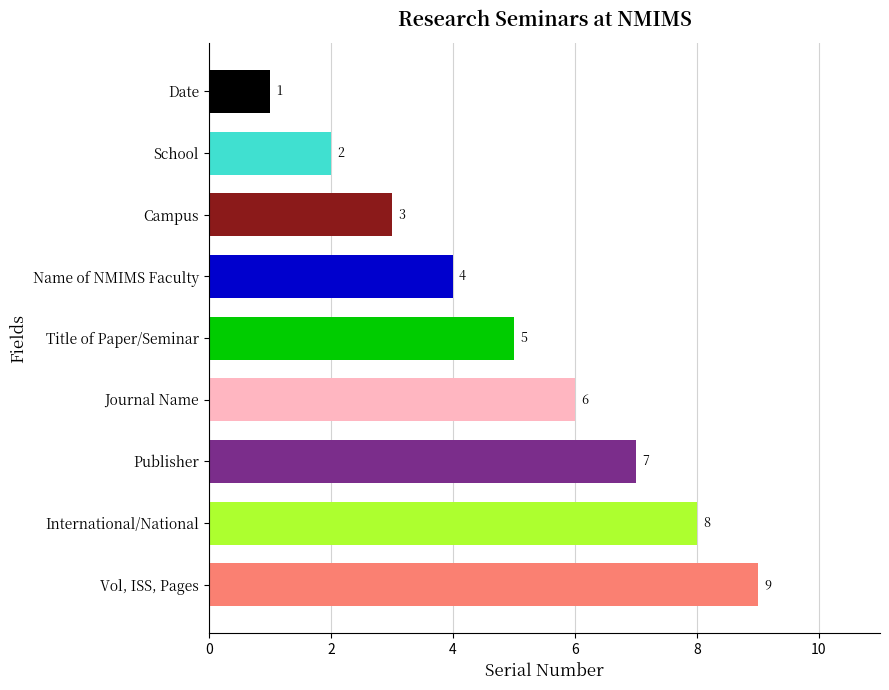

Reading bottom to top, transcribe all the data shown in this chart.

9	8	7	6	5	4	3	2	1